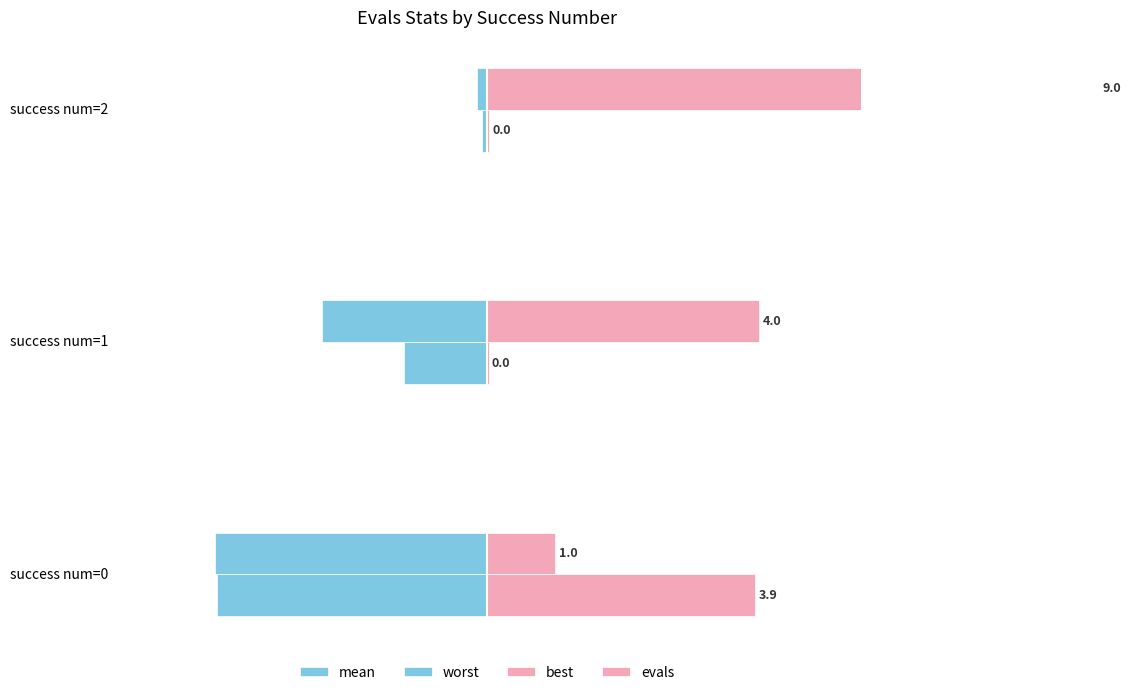

At how many categories does at least one series exceed 8?

1